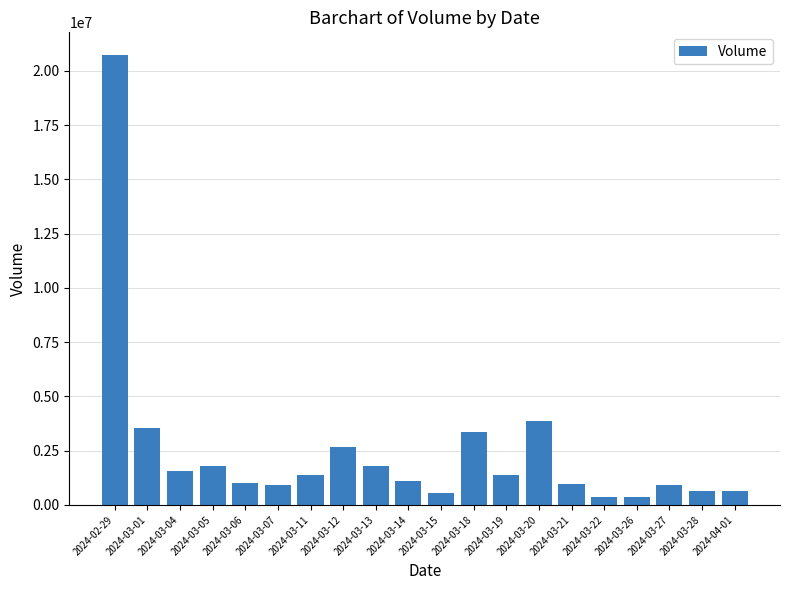

What is the sum of all values?

49546566